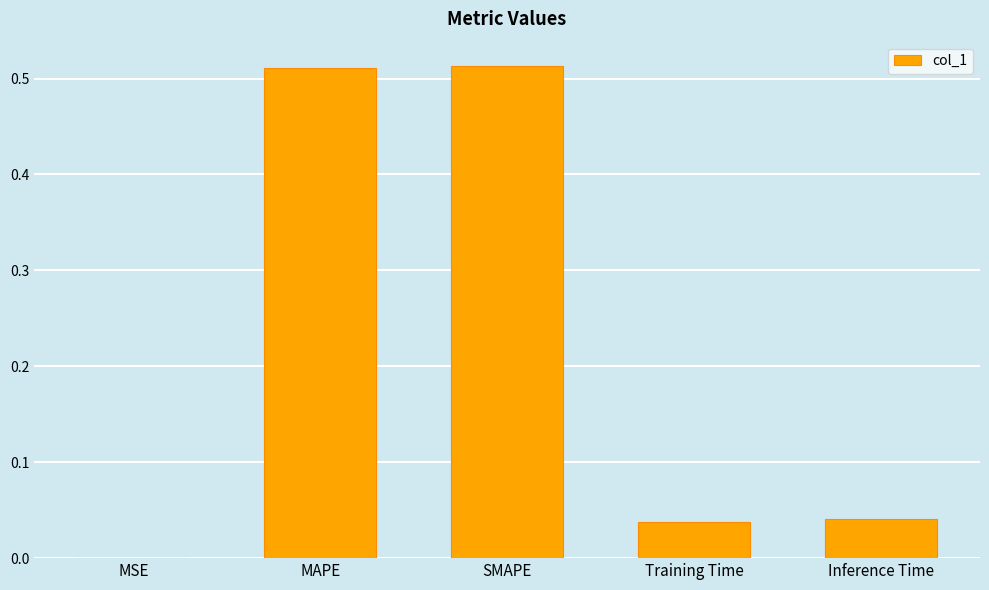

The chart shows a value of 0.8 at MAPE. True or false?

False